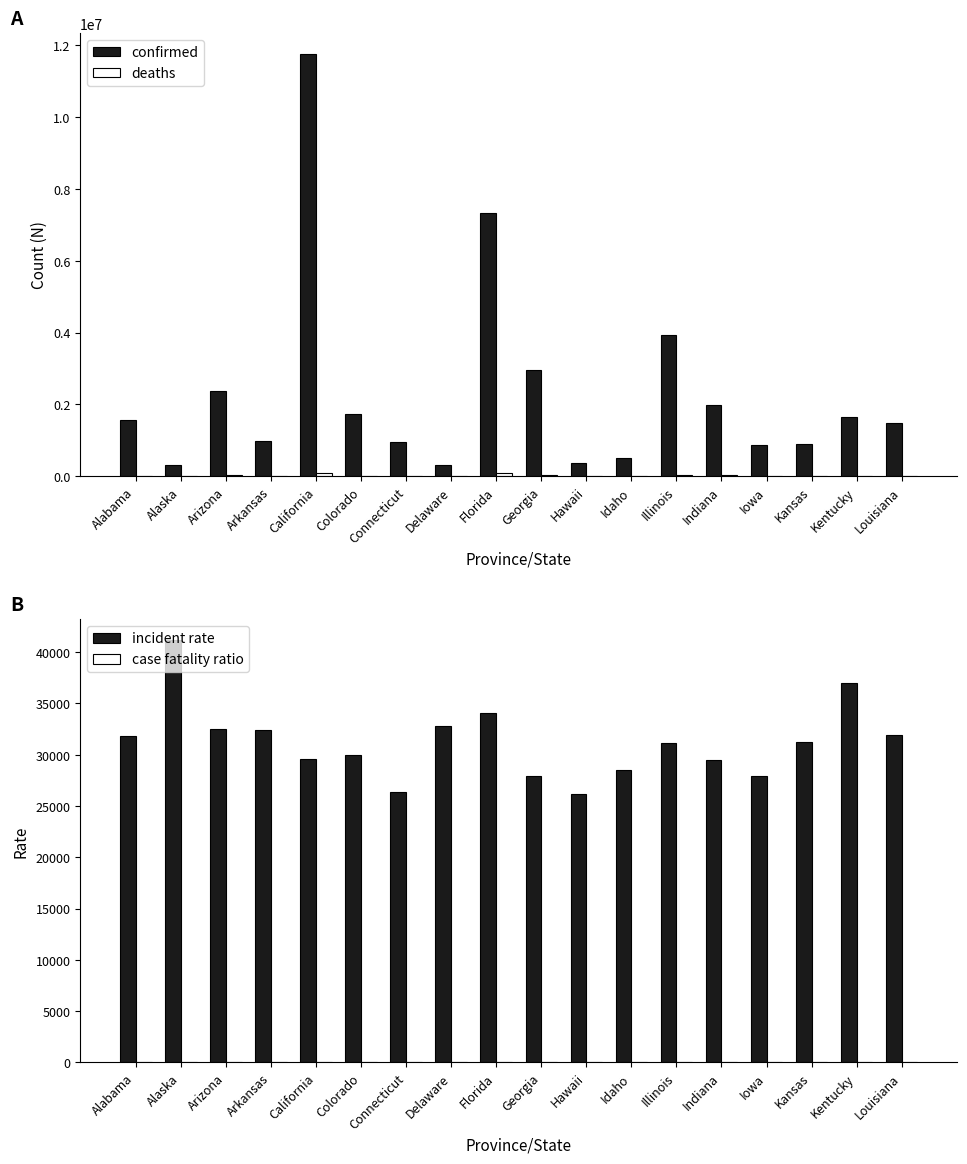

What is the average value of the Deaths series?

24850.2